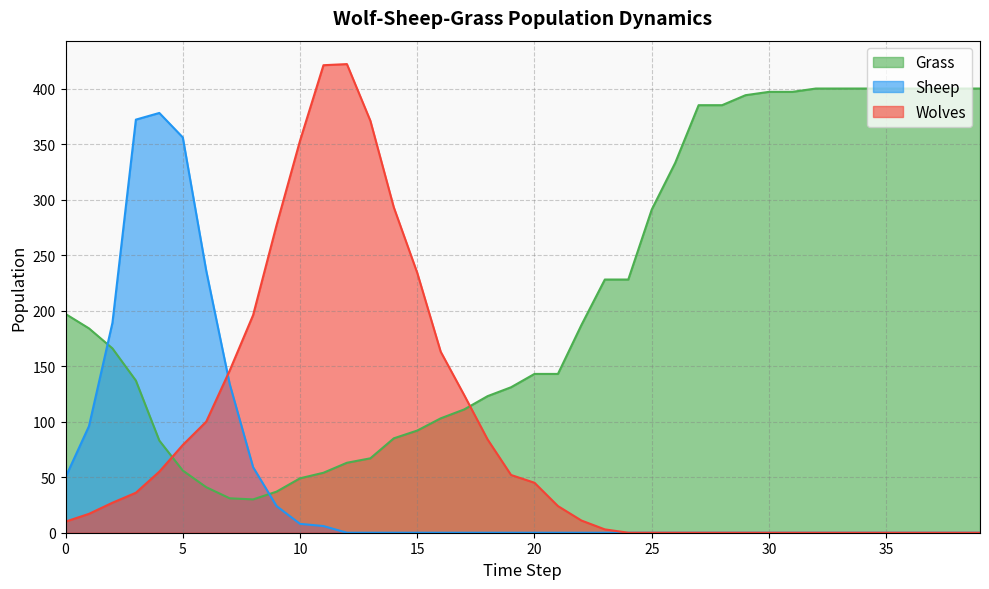

How many data points in Grass are above 184?

19